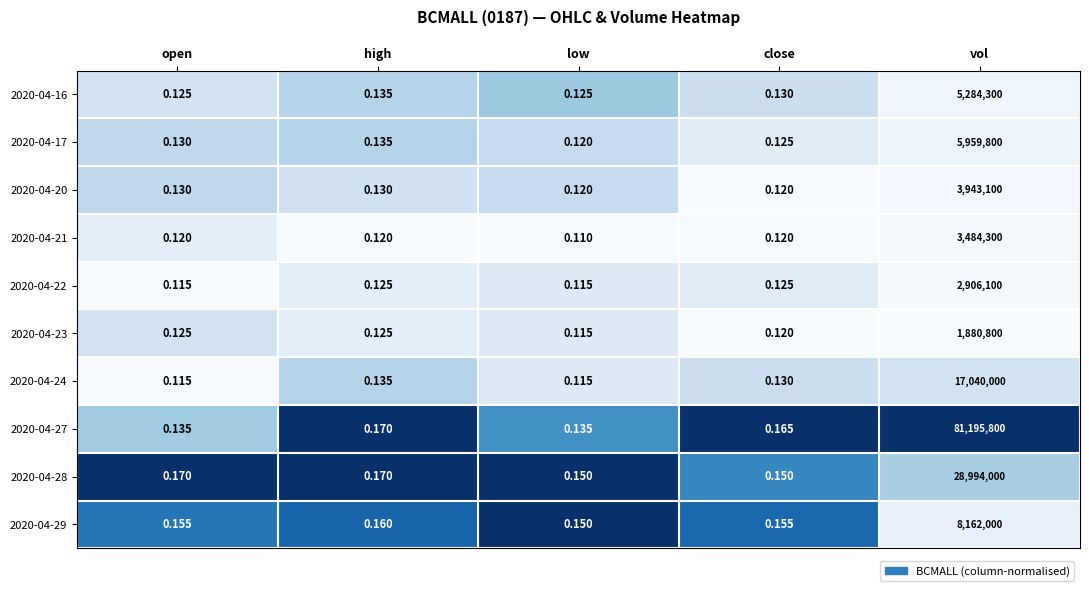

Is the value of 2020-04-29 at low greater than the value of 2020-04-16 at low?

Yes